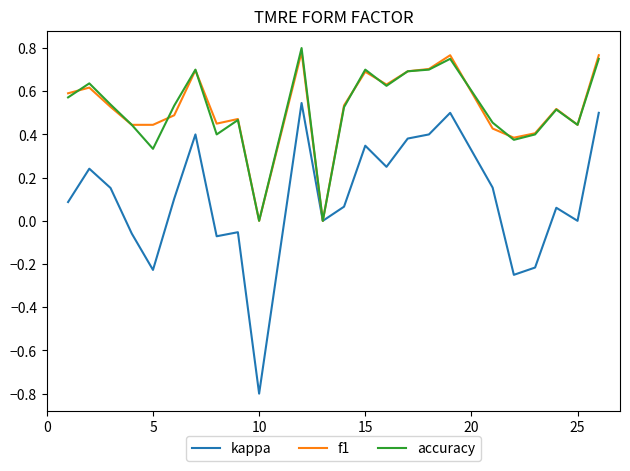

Which series has the largest range (max minus min)?

kappa